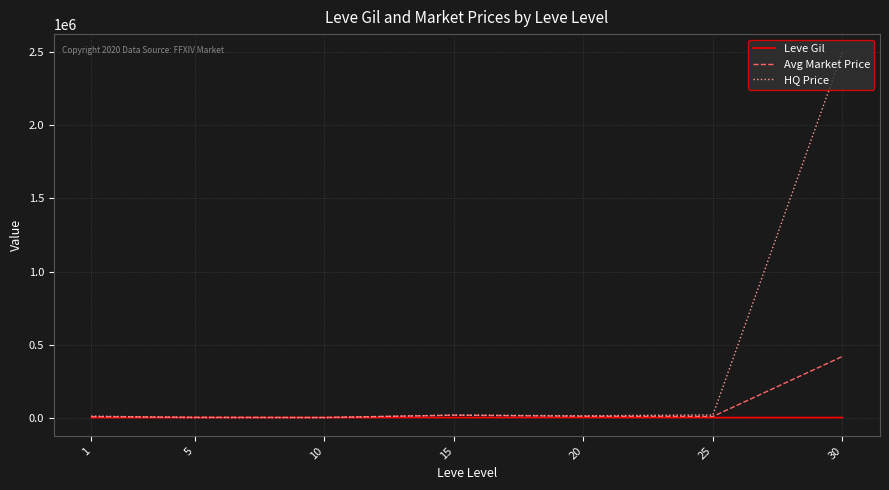

At which category does the chart reach its peak across all series?

30